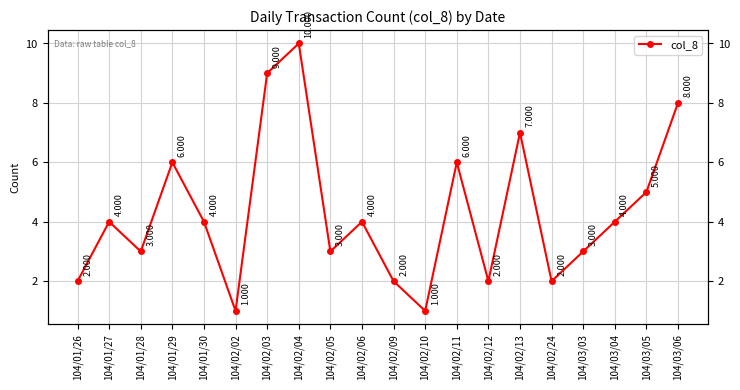

How many categories are shown in the chart?

20